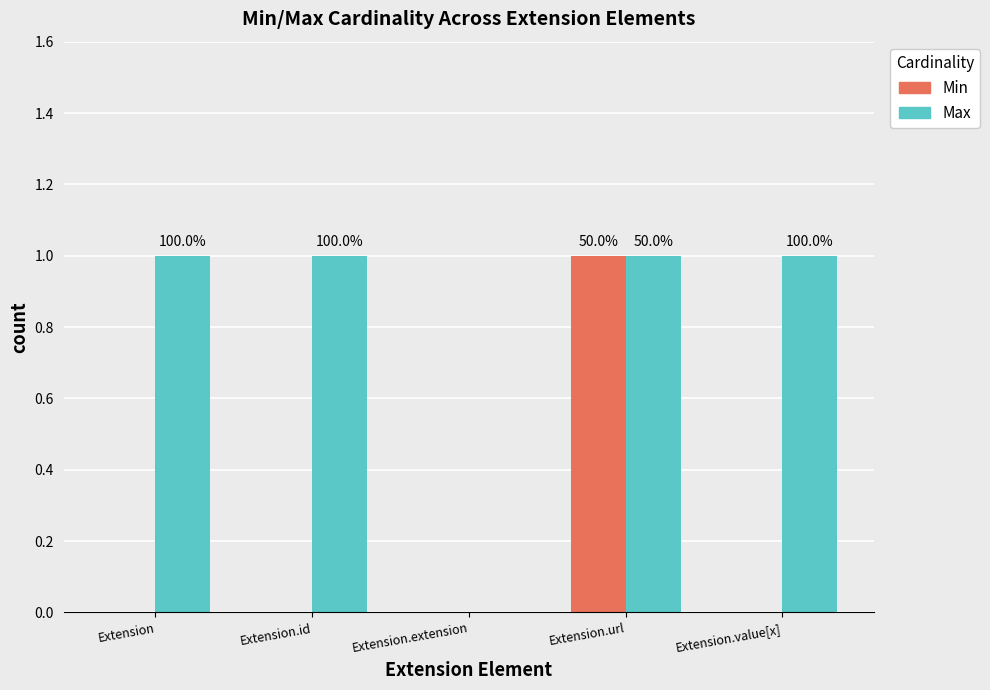

Reading left to right, extract all data points from this chart.

Min: 0	0	0	1	0
Max: 1	1	0	1	1